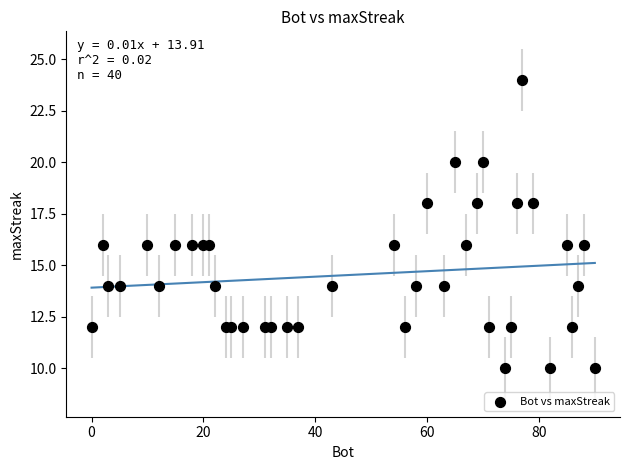

What is the range of Y values (max minus min)?

14